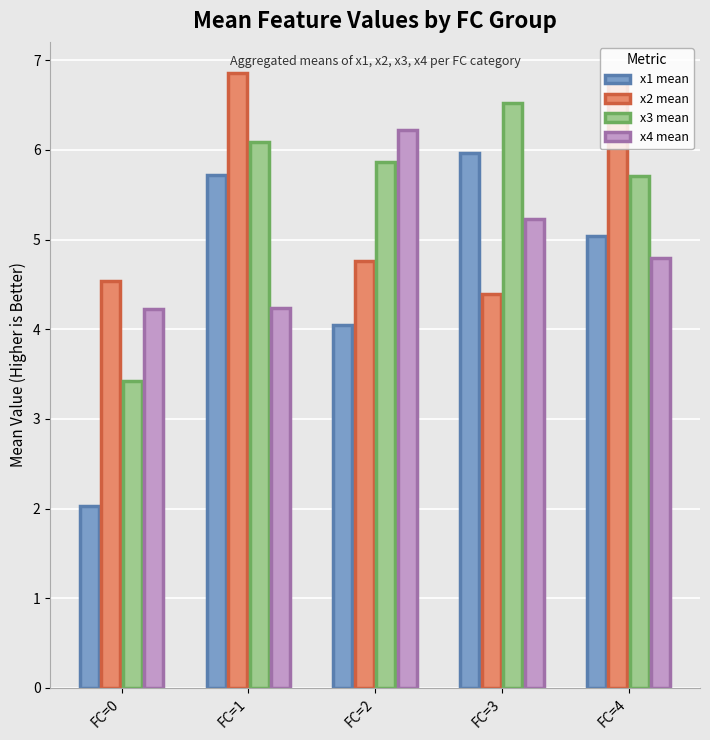

What is the approximate value of x4 mean at FC=2?

6.2